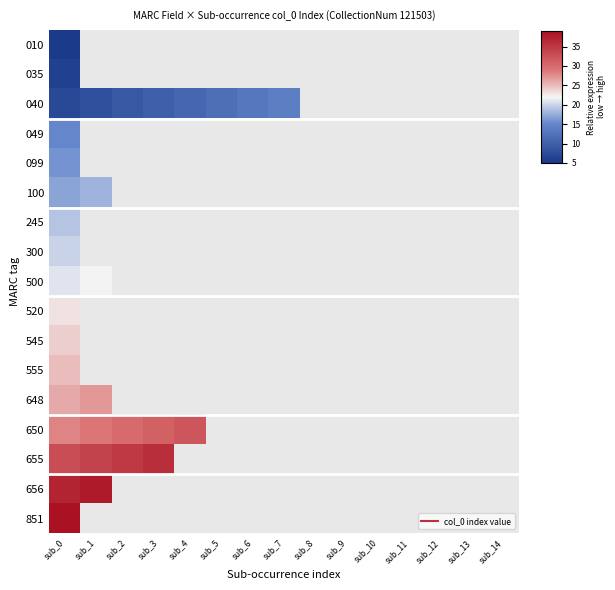

Which series has the largest range (max minus min)?

040